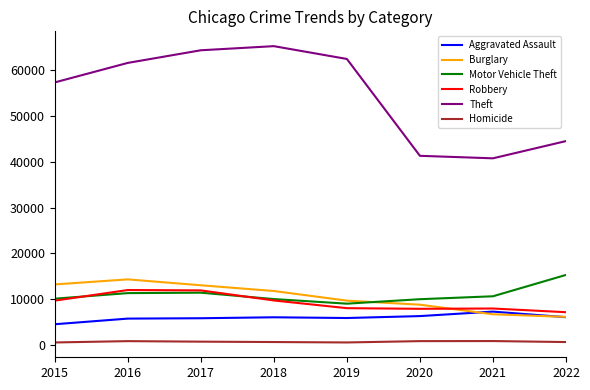

What is the difference between the Homicide values at 2022 and 2019?

86